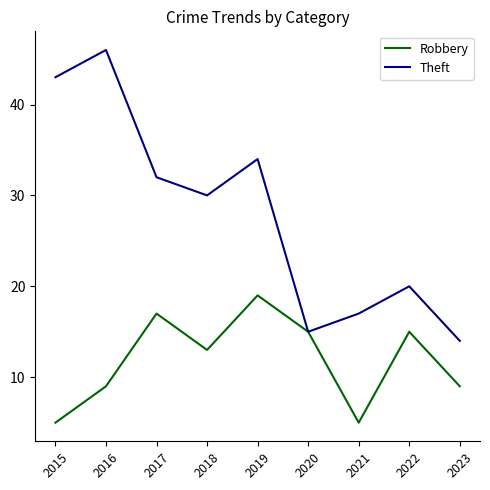

How many categories are shown in the chart?

9